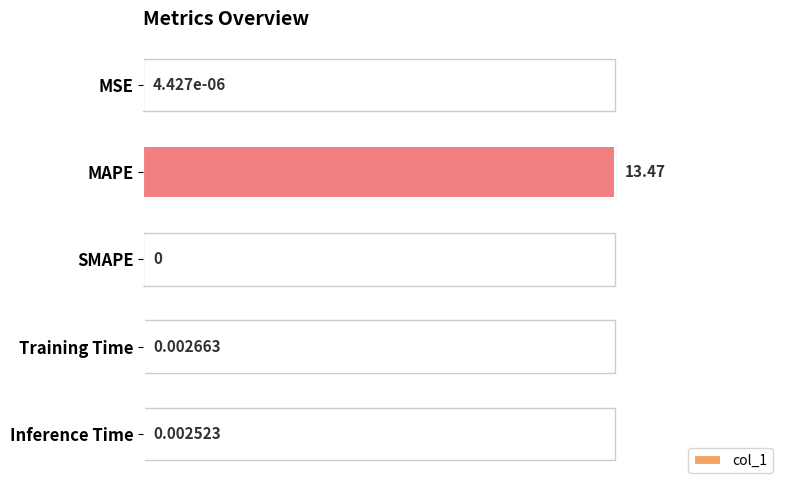

What is the sum of all values?

13.5